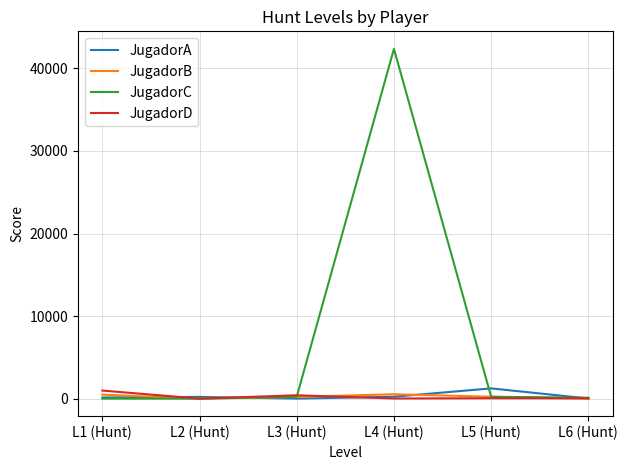

What are all the series names shown in the legend?

JugadorA, JugadorB, JugadorC, JugadorD